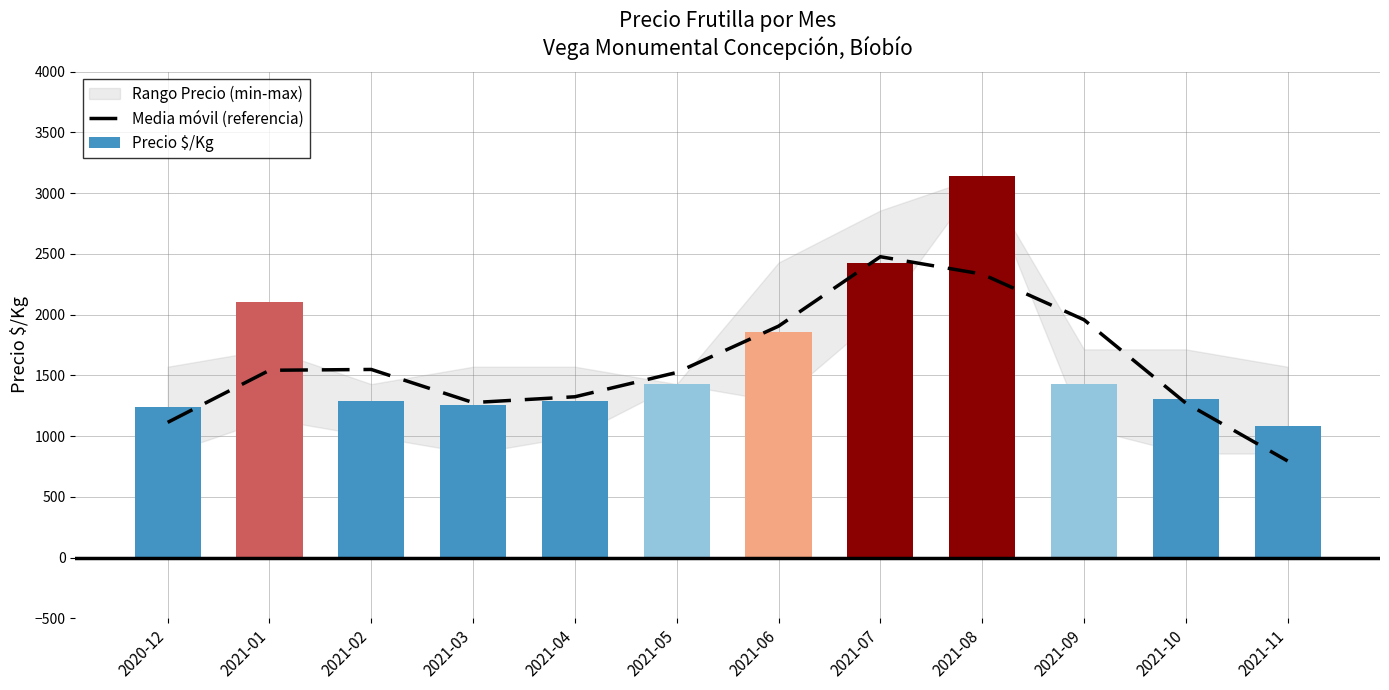

What is the average value of the Precio $/Kg series?

1653.9